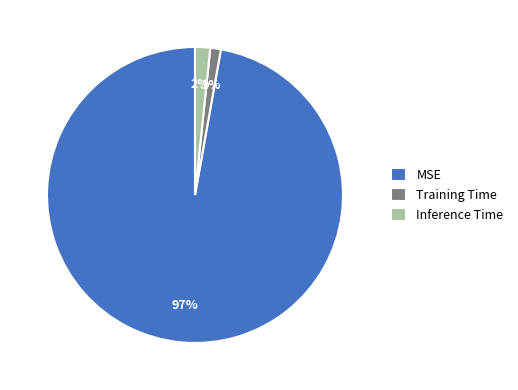

Combined, do Inference Time and MSE account for over 50%?

Yes